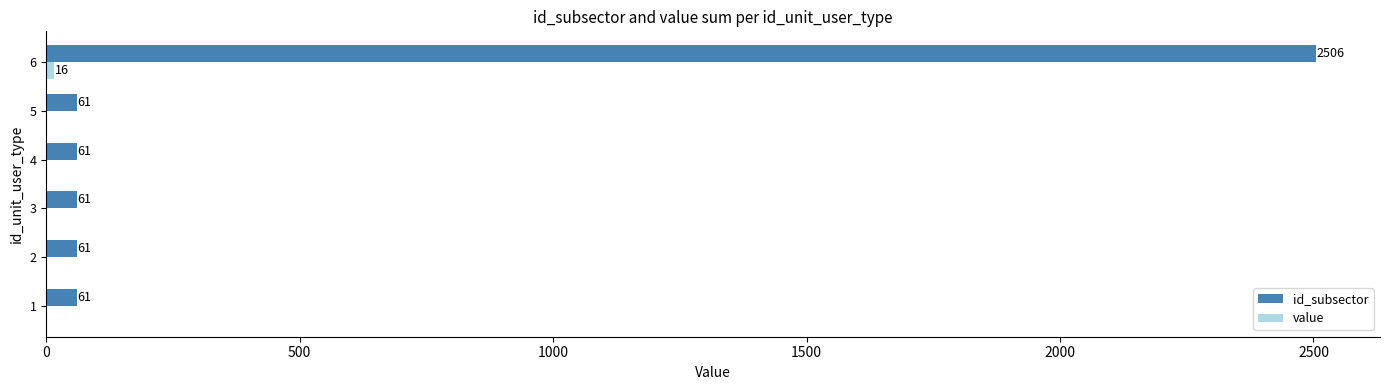

At which category is the sum across all series the highest?

6